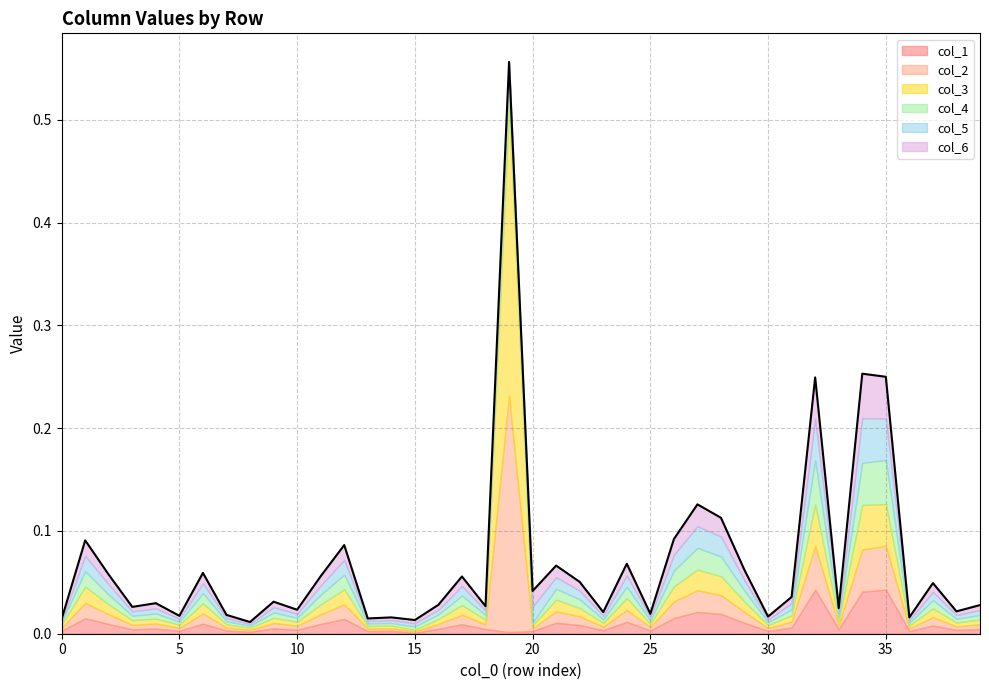

At which category is the sum across all series the highest?

19